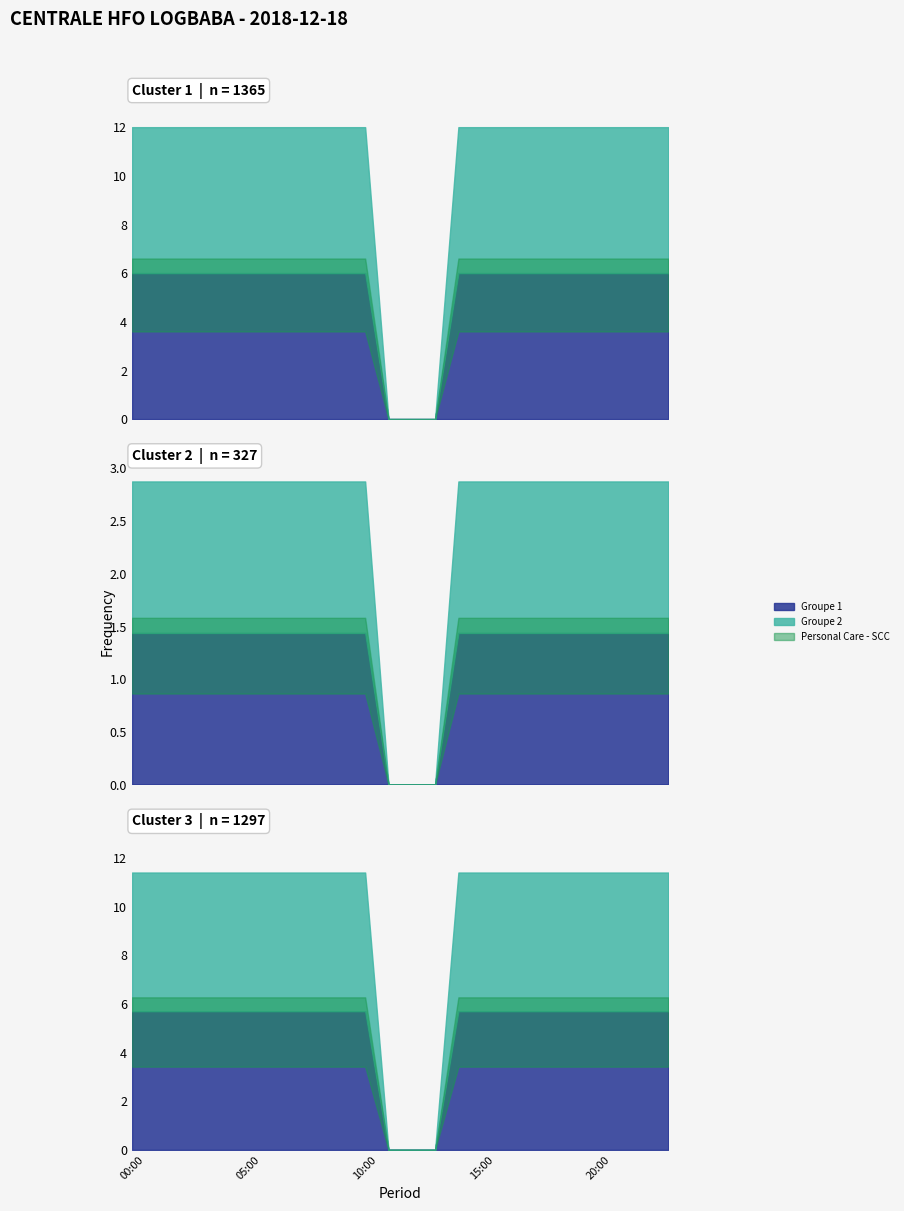

Is the value of Groupe 2 at 12:00 greater than the value of Groupe 1 at 04:00?

No